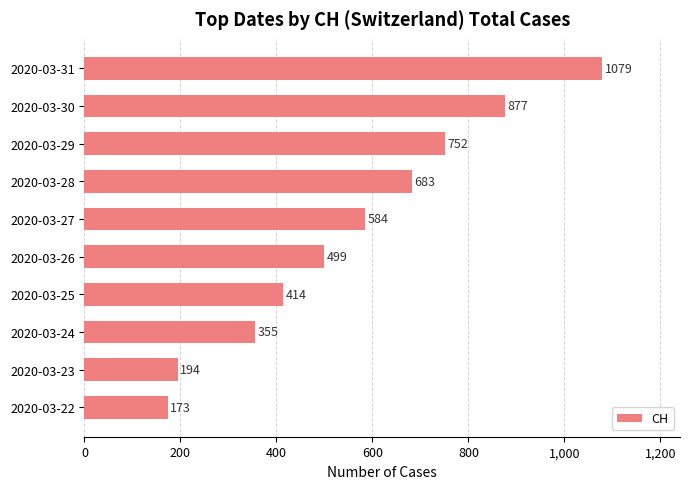

The chart shows a value of 1034 at 2020-03-27. True or false?

False